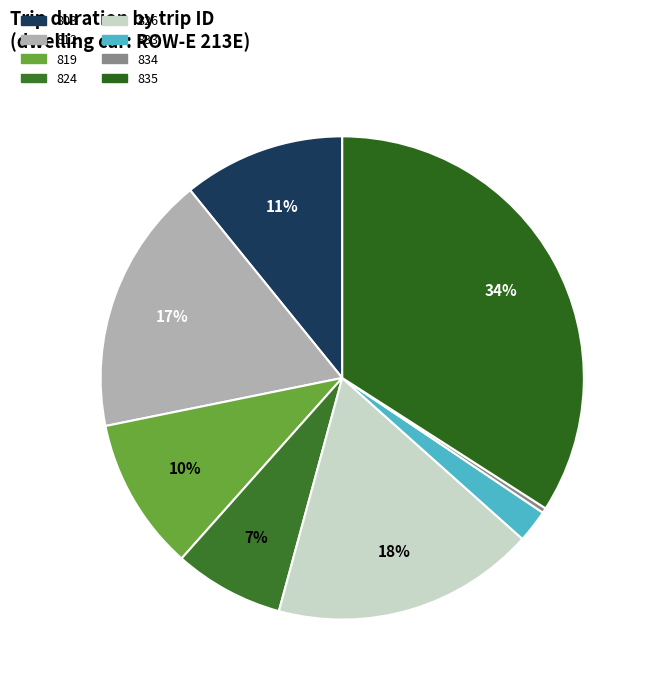

What is the ratio of the value at 803 to the value at 834?

32.2